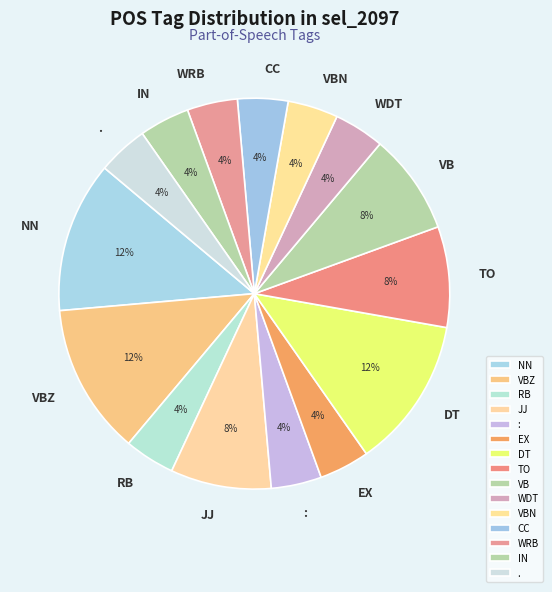

What is the ratio of the value at JJ to the value at IN?

2.0